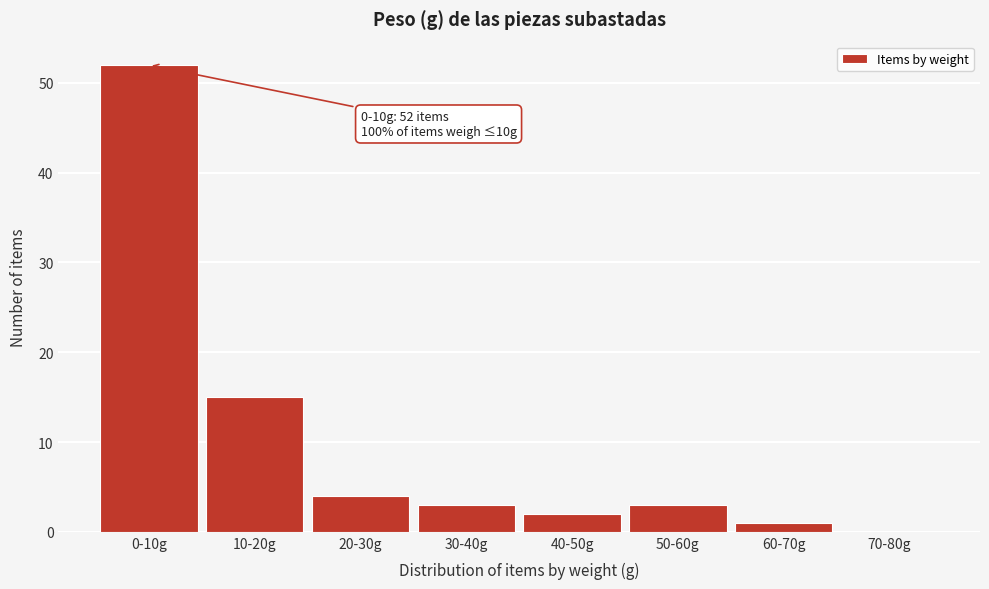

Reading left to right, what are all the values shown in this chart?

0-10g=52	10-20g=15	20-30g=4	30-40g=3	40-50g=2	50-60g=3	60-70g=1	70-80g=0